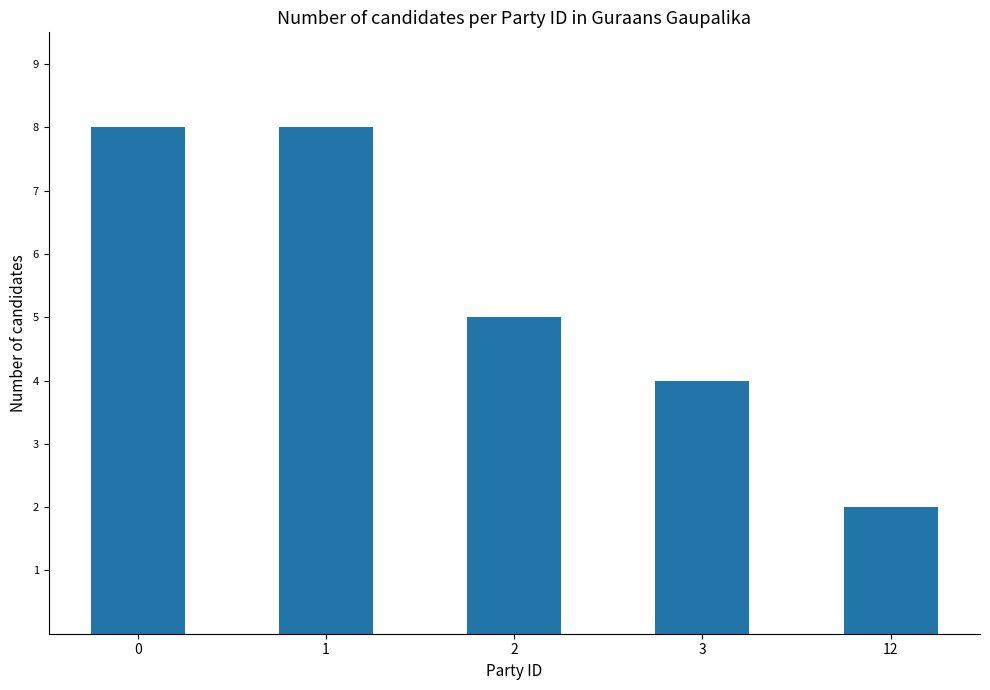

What is the greatest value displayed?

8